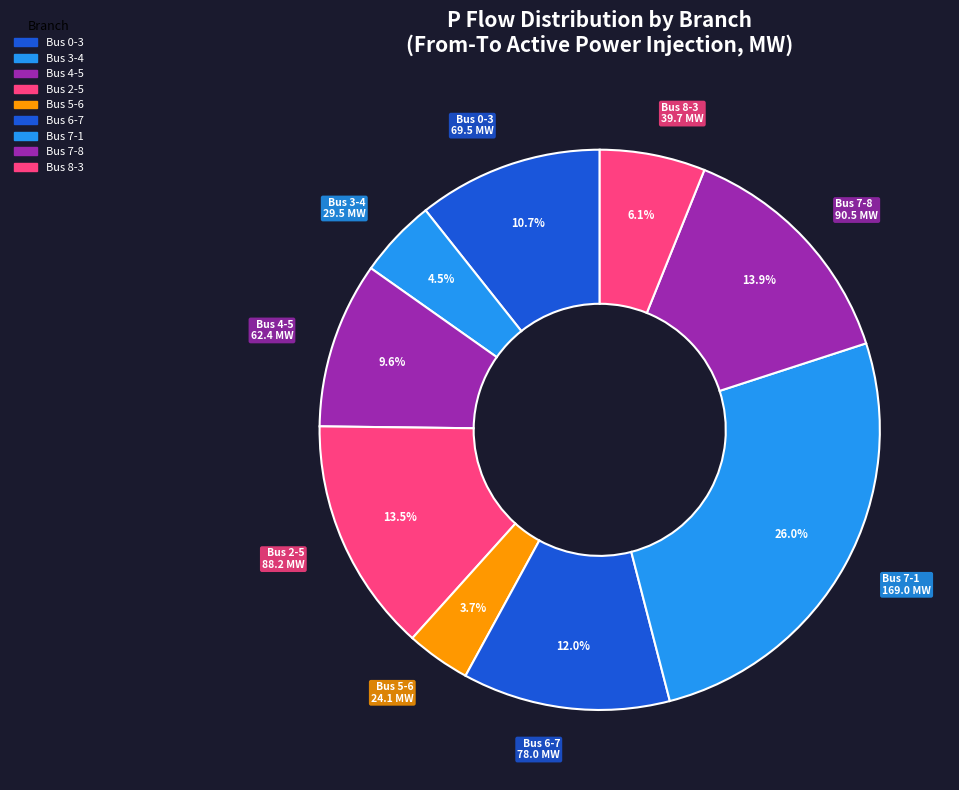

How many segments does this pie chart have?

9